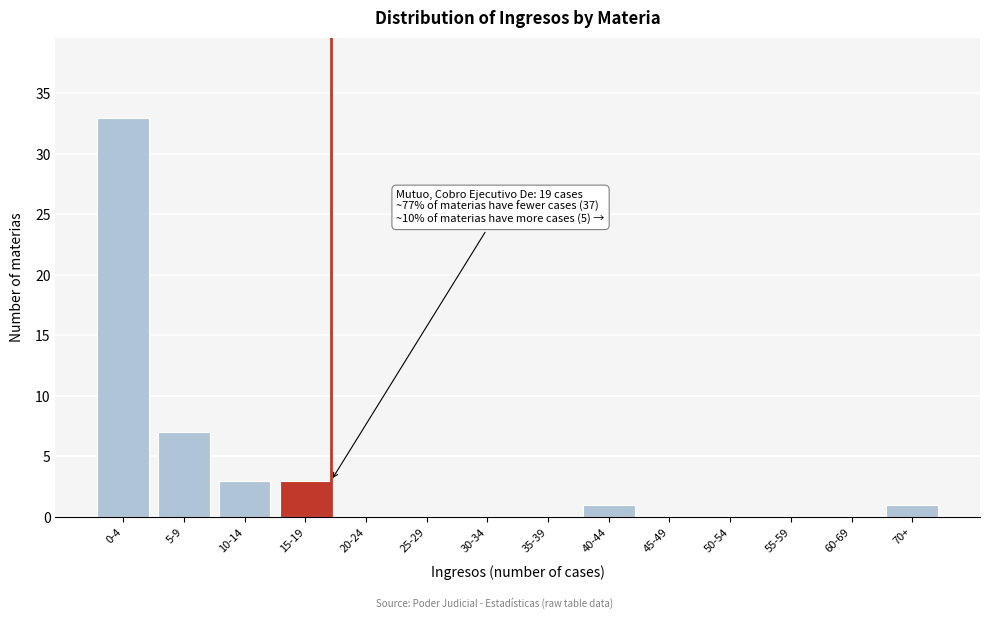

Reading left to right, extract all data points from this chart.

0-4=33	5-9=7	10-14=3	15-19=3	20-24=0	25-29=0	30-34=0	35-39=0	40-44=1	45-49=0	50-54=0	55-59=0	60-69=0	70+=1